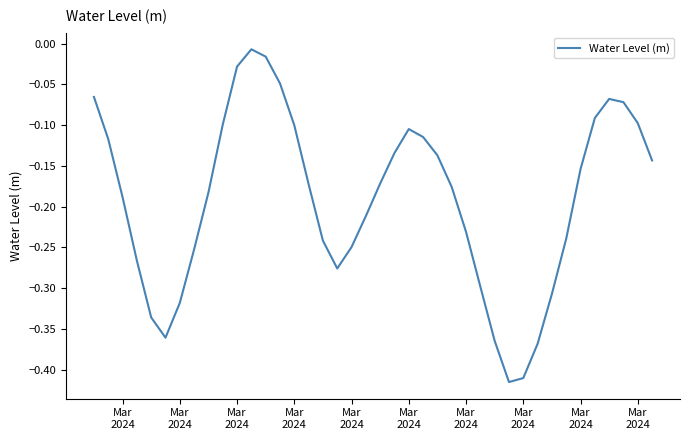

What is the difference between the maximum and minimum values?

0.4